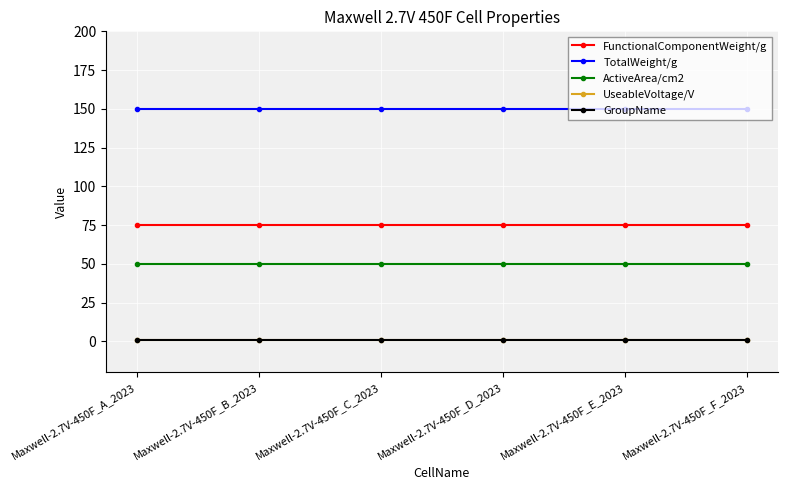

True or false: UseableVoltage/V has more than 2 interior local peaks.

False